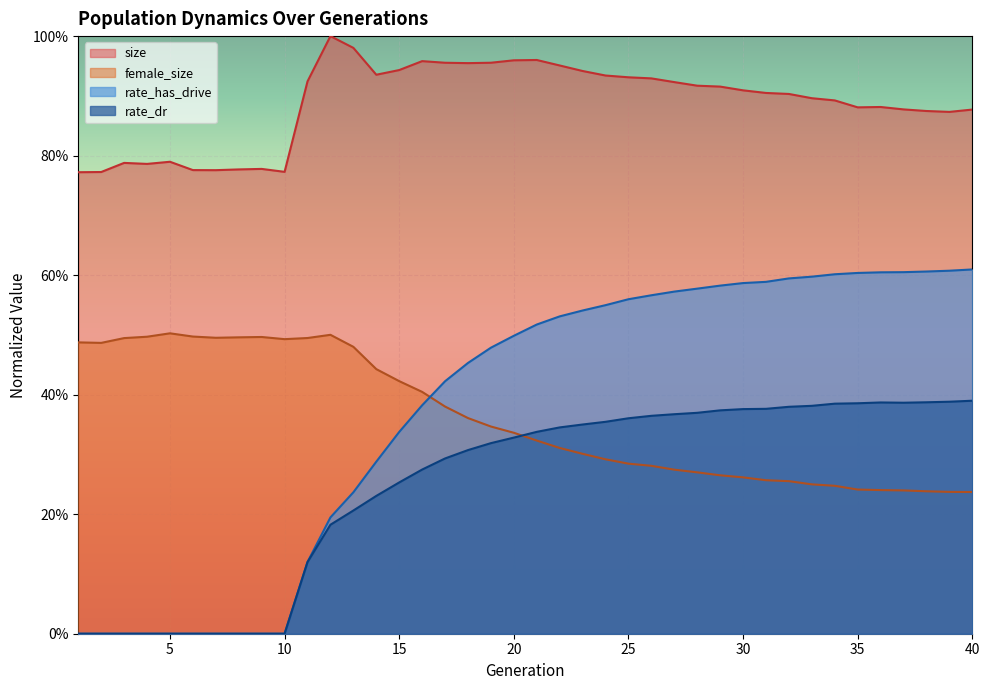

At which category is the sum across all series the highest?

26